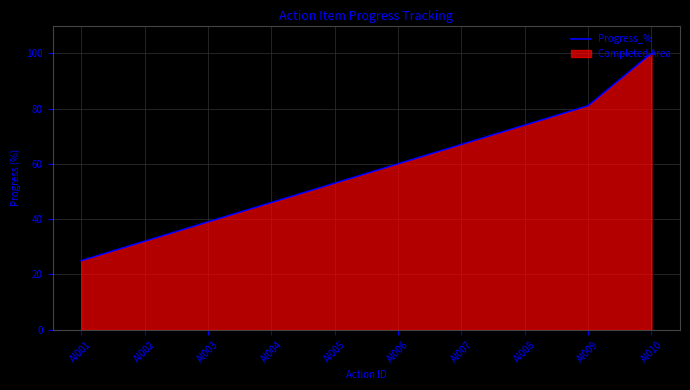

What is the maximum value shown in the chart?

100